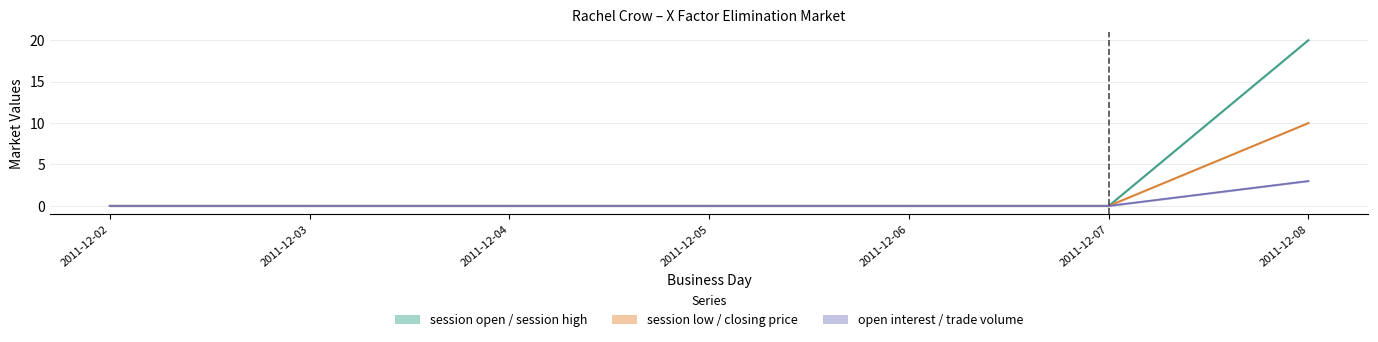

How many session trade volume values are between 0 and 1?

6